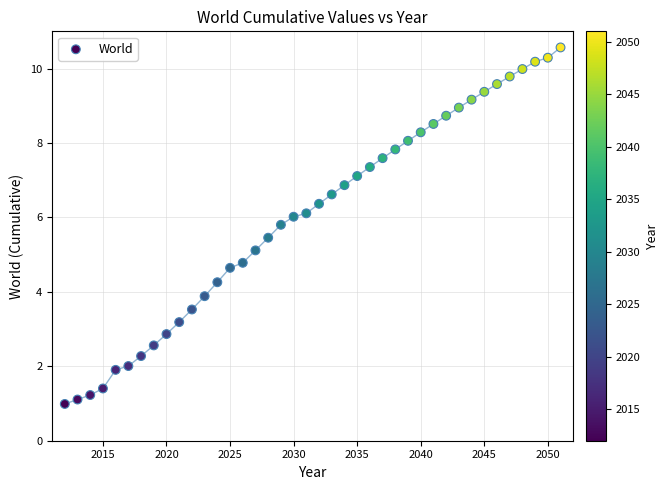

What is the range of Y values (max minus min)?

9.6